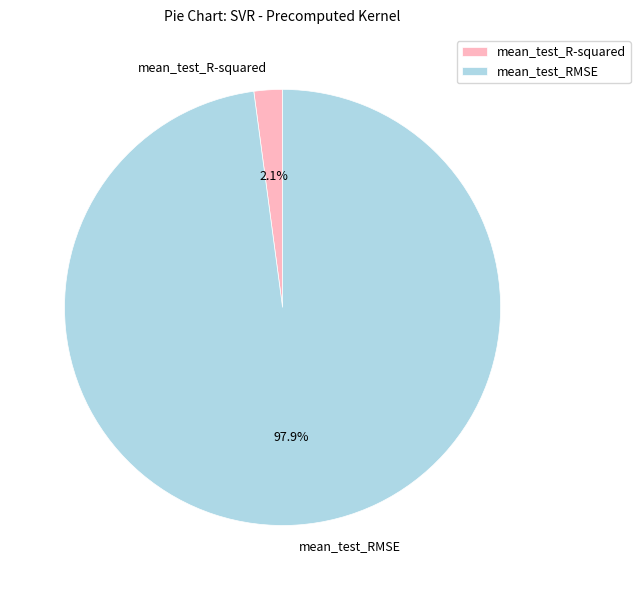

Is there any slice that represents more than half of the pie?

Yes